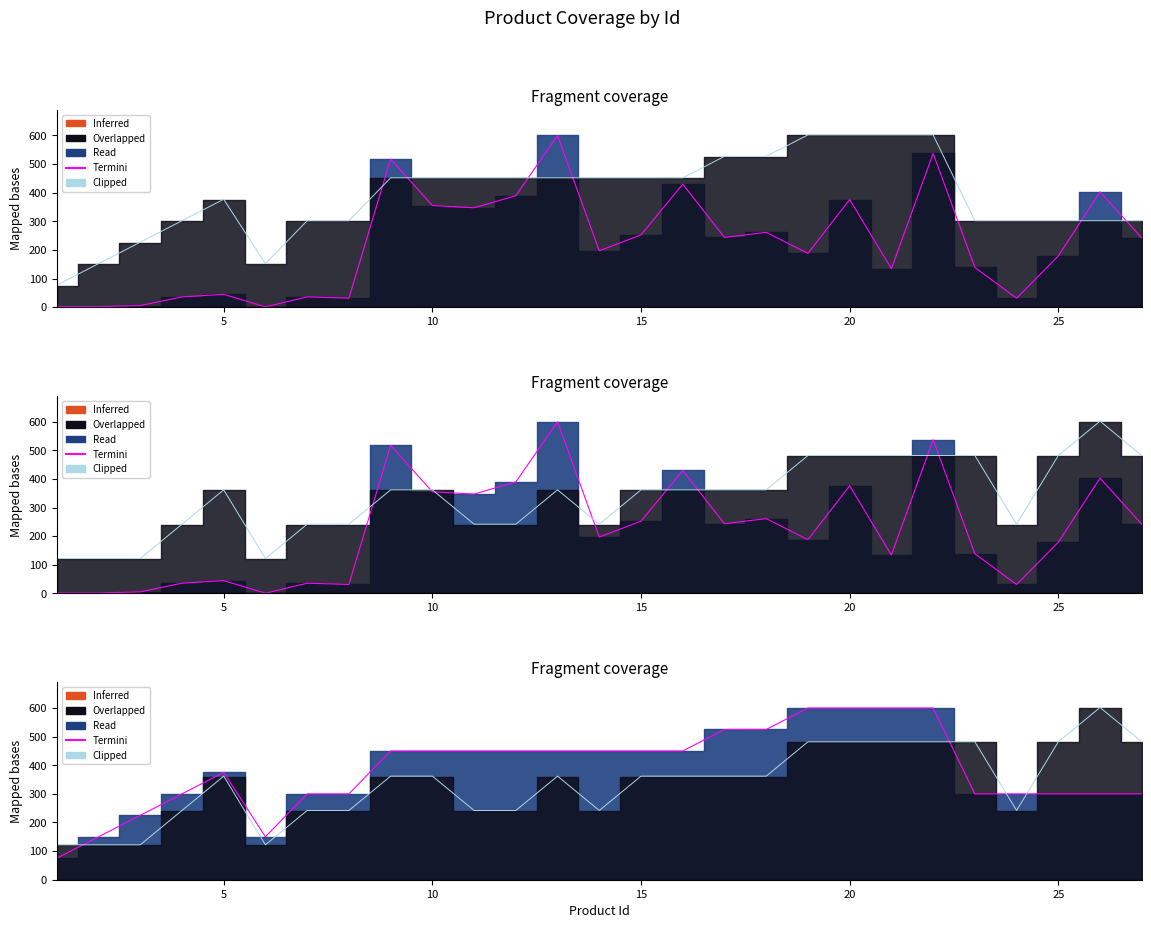

What is the maximum value shown in the chart?

602